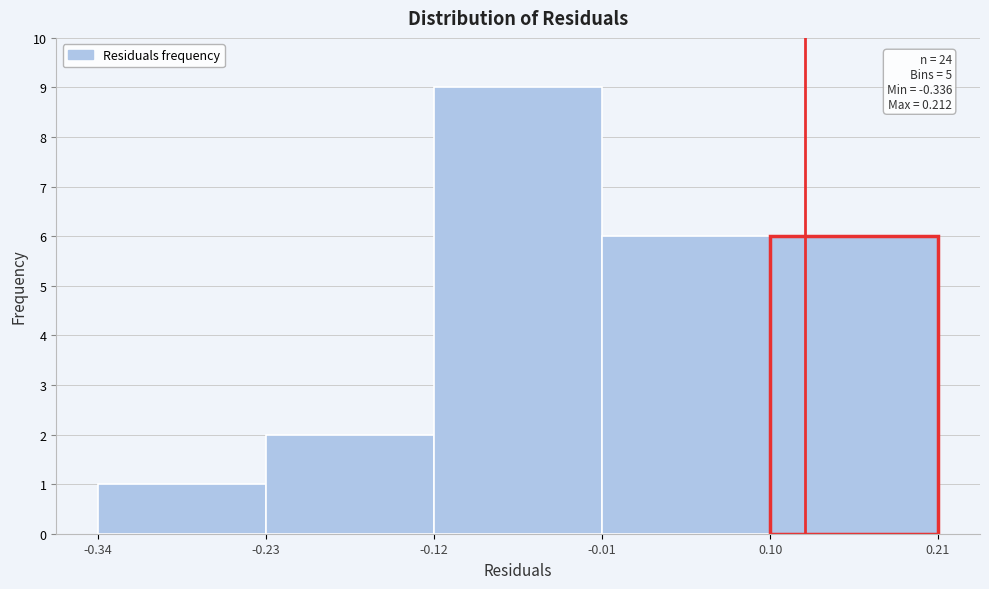

Which range on the x-axis has the tallest bar?

-0.12 to -0.01